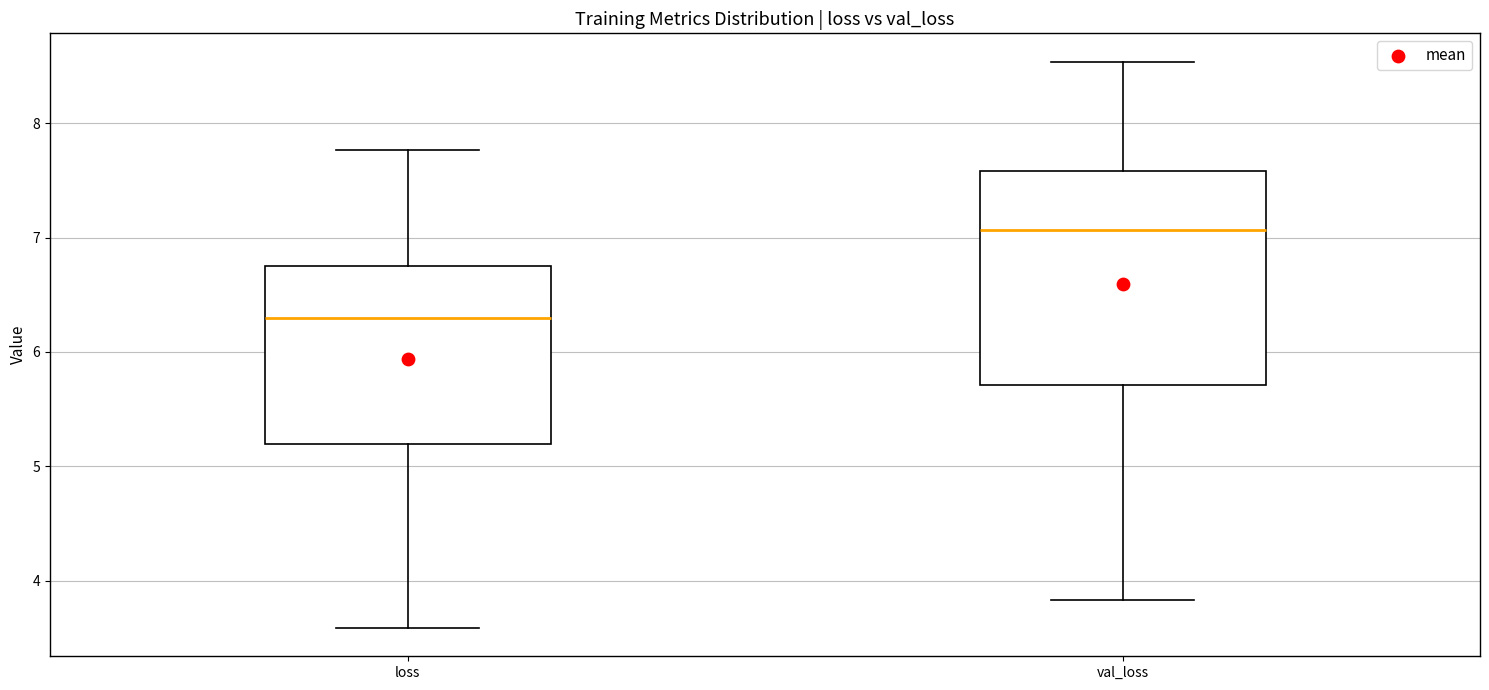

Which box's median line is the highest?

val_loss